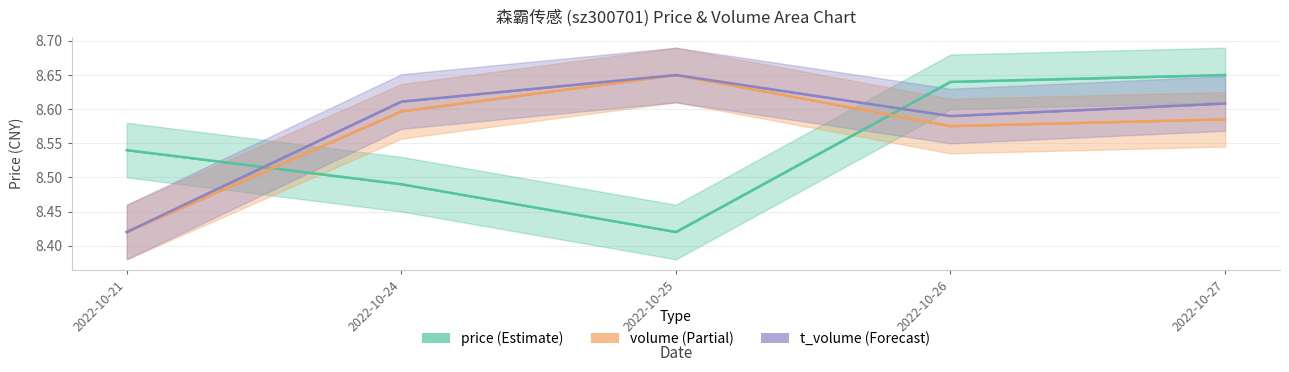

What is the value of the price point at the 3rd from the left?

8.4